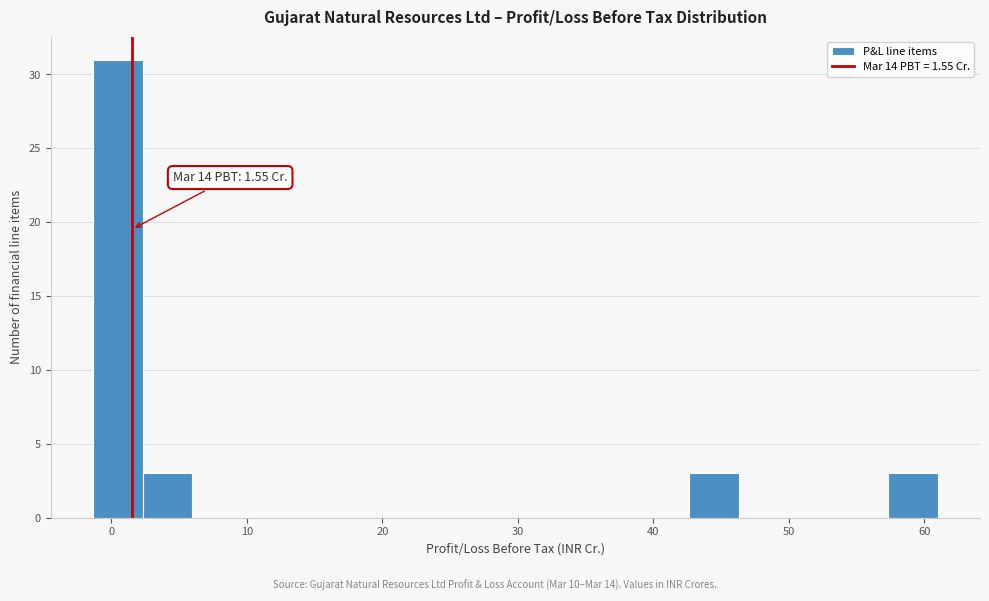

Read against the x-axis, roughly where is the centre of the tallest bar?

0